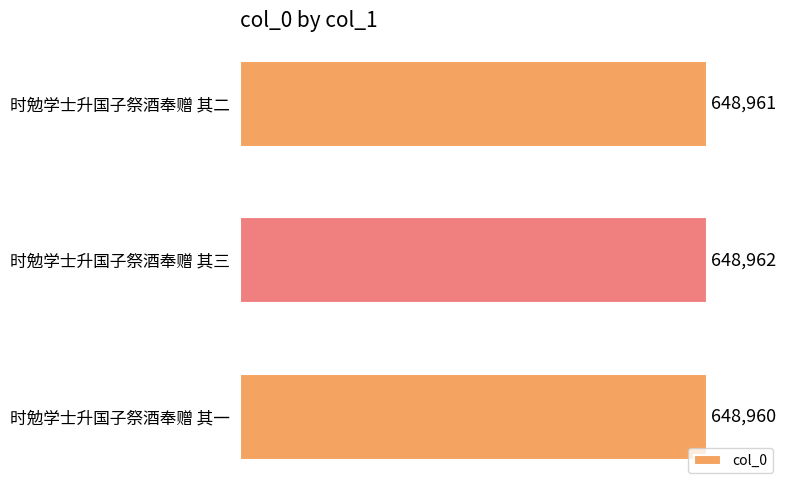

How many series are shown in this chart?

1